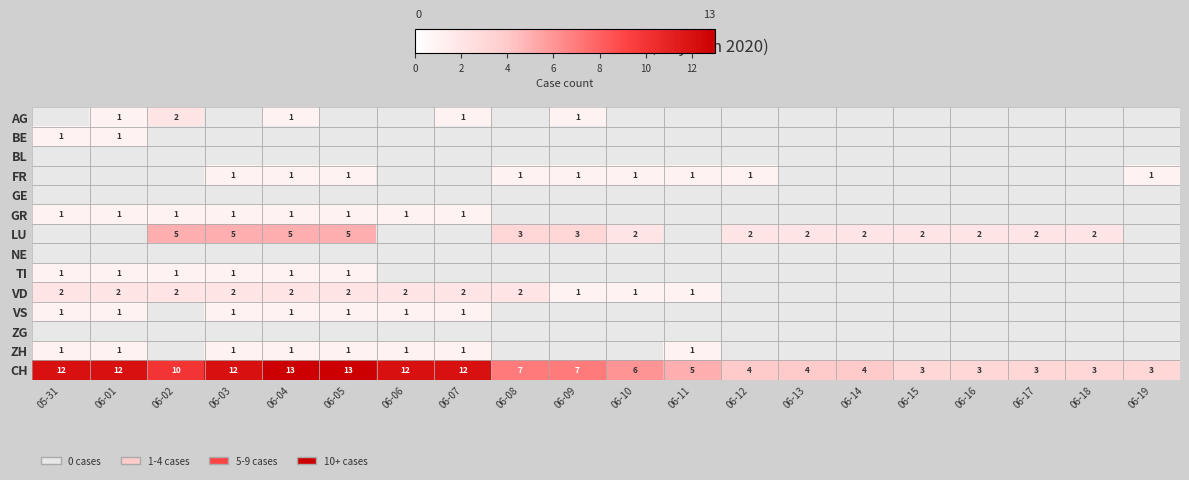

What is the spread (max minus min) of values at 06-10?

6